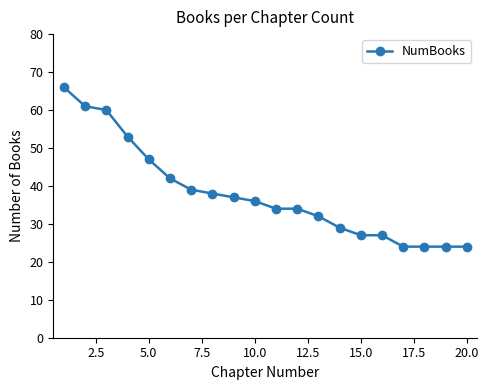

What is the value of the 2nd point from the left?

61